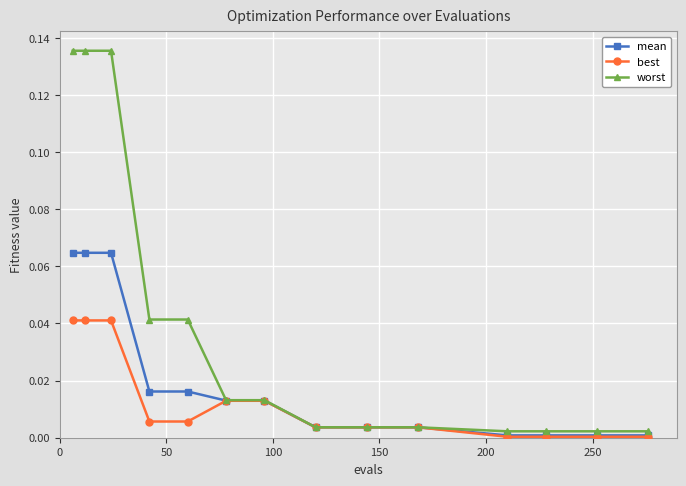

List the series in order of their peak value, lowest first.

best, mean, worst